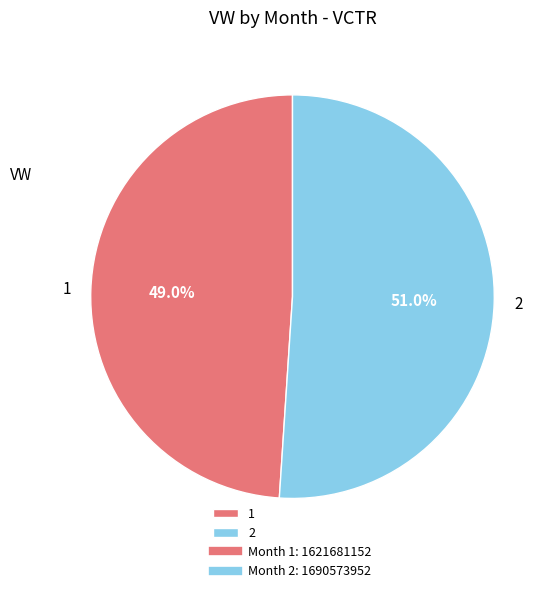

How many slices are in this pie chart?

2